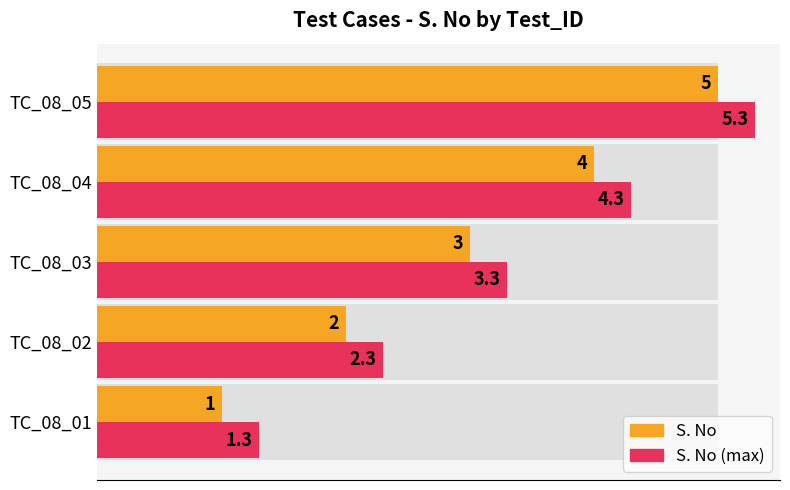

What is the difference between the second highest and second lowest values in the S. No series?

2.0